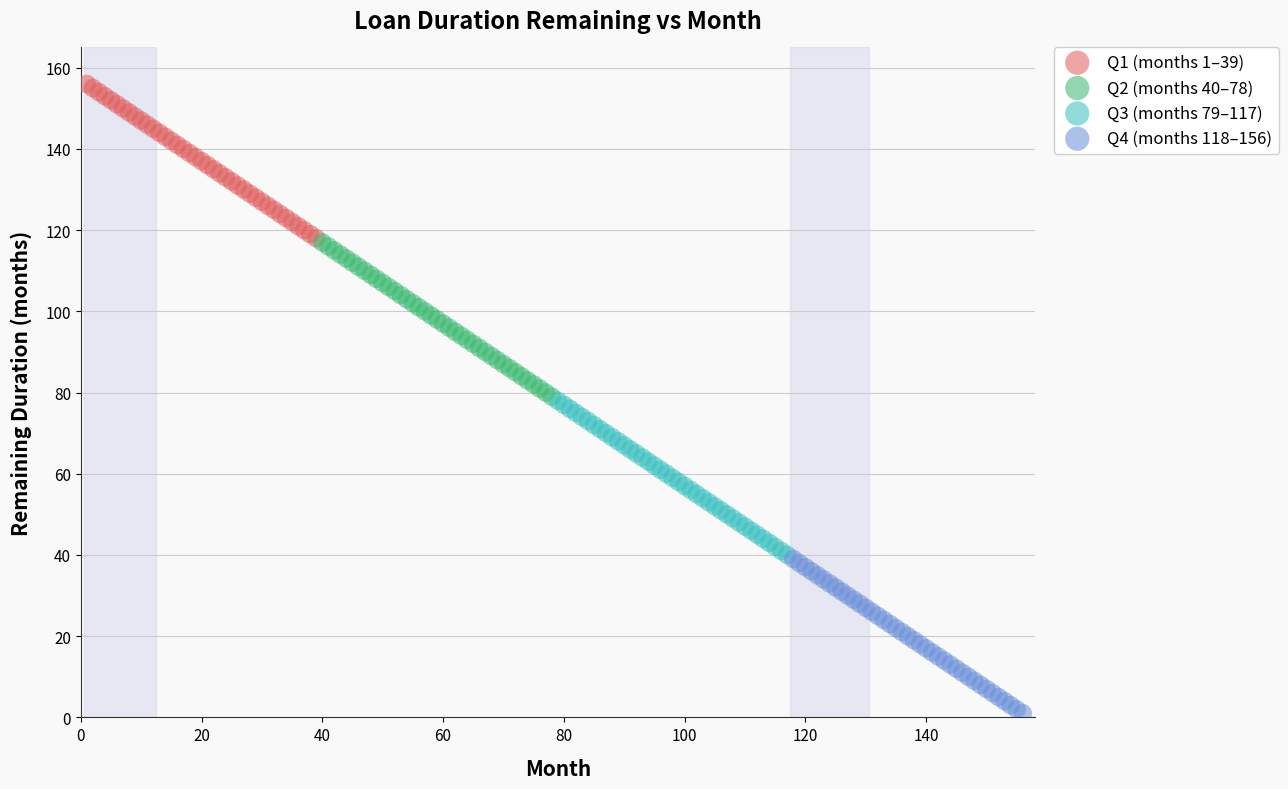

Which series contains the lowest Y value?

Q4 (months 118–156)